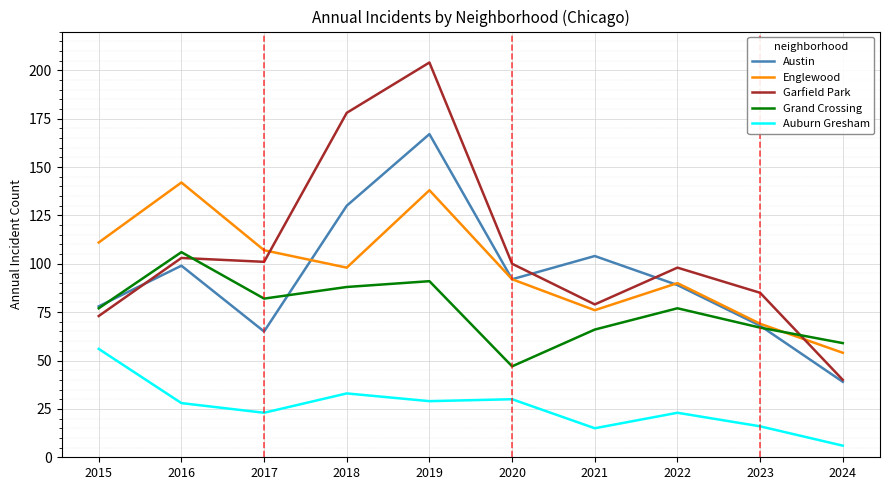

Which category has the highest value across all series?

2019